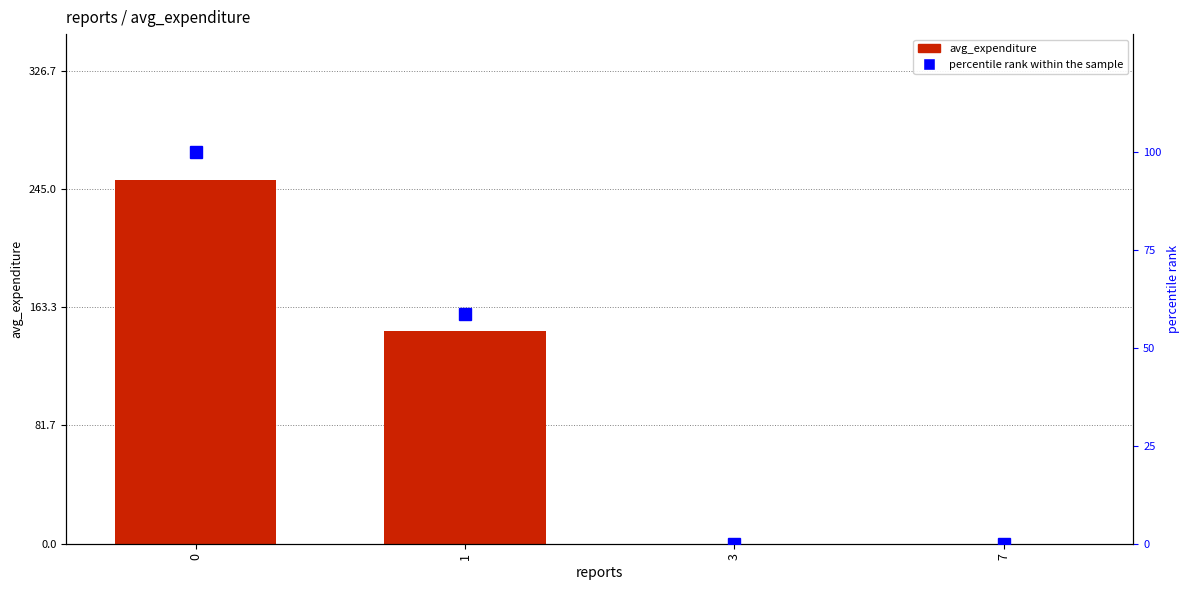

What is the value of the avg_expenditure bar at the 2nd from the left?

147.1